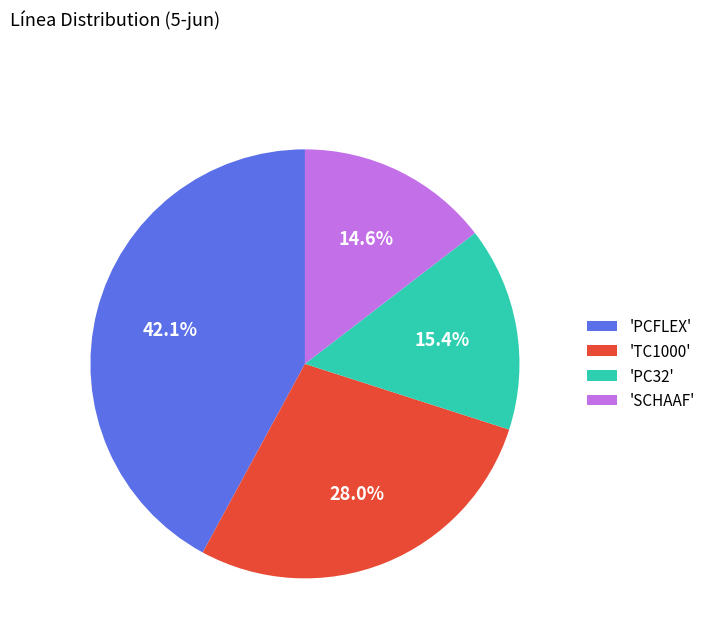

Between 'PCFLEX' and 'PC32', which is larger?

'PCFLEX'